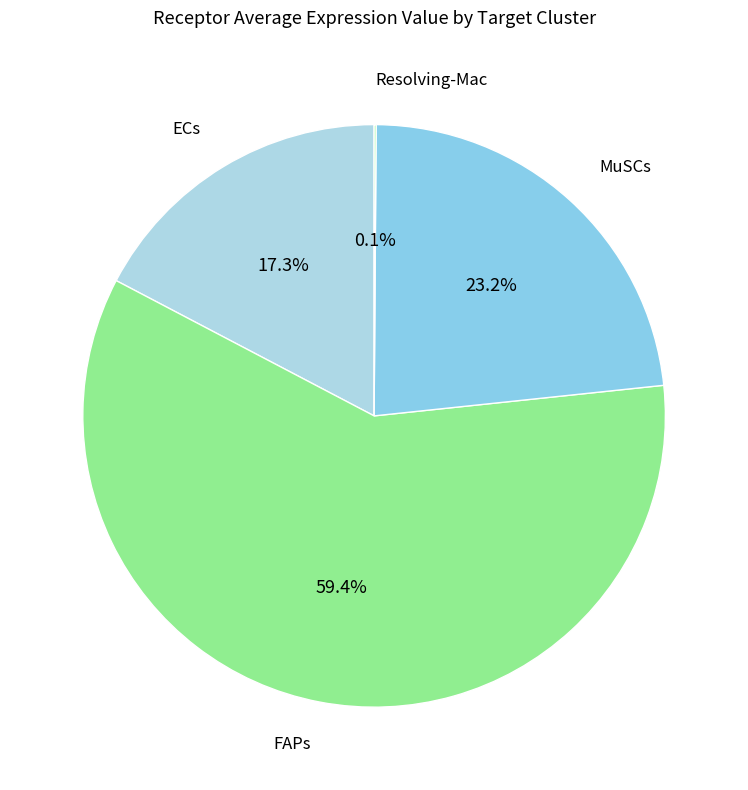

Which category has the biggest portion of the pie?

FAPs